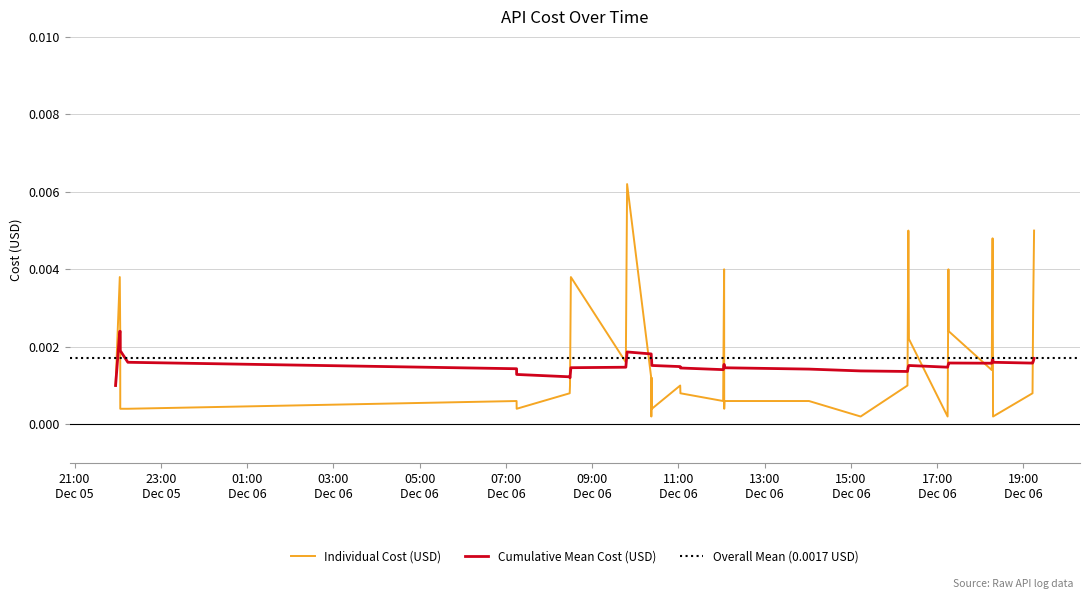

What is the label of the 5th point from the right?

2023-12-06 18:17:42